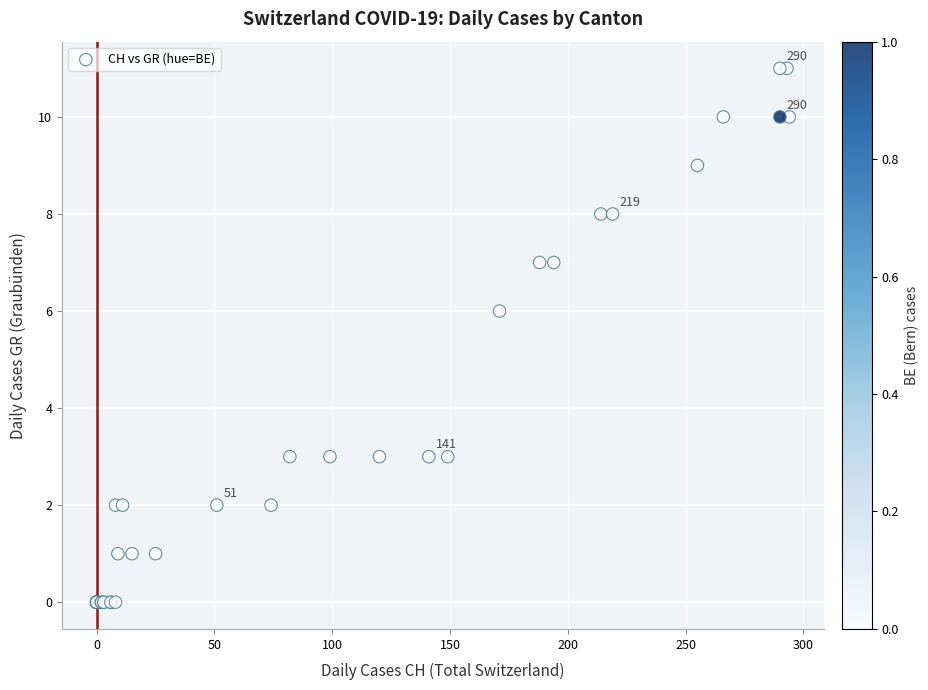

What Y value in the scatter plot is closest to 5?

6